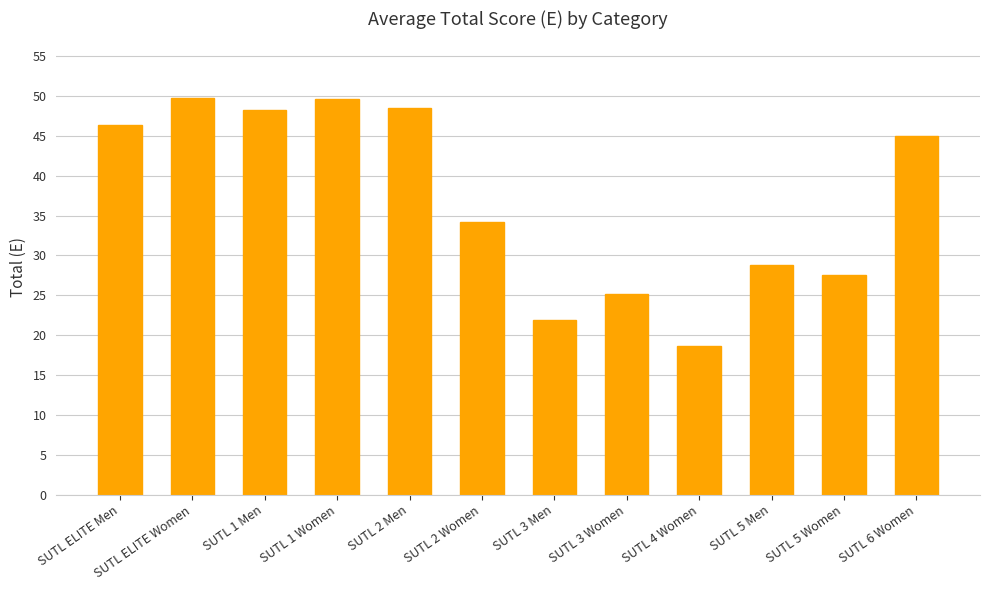

Which has a higher value, SUTL 1 Women or SUTL 2 Women?

SUTL 1 Women